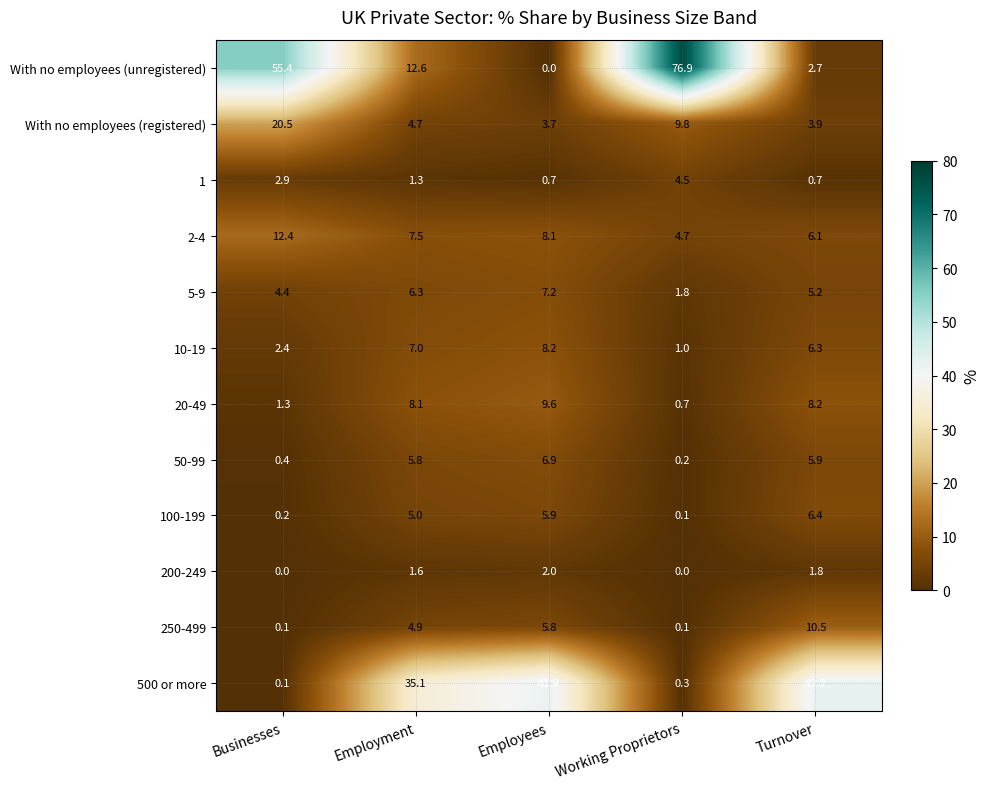

The 200-249 series shows -0.8 at Businesses. True or false?

False